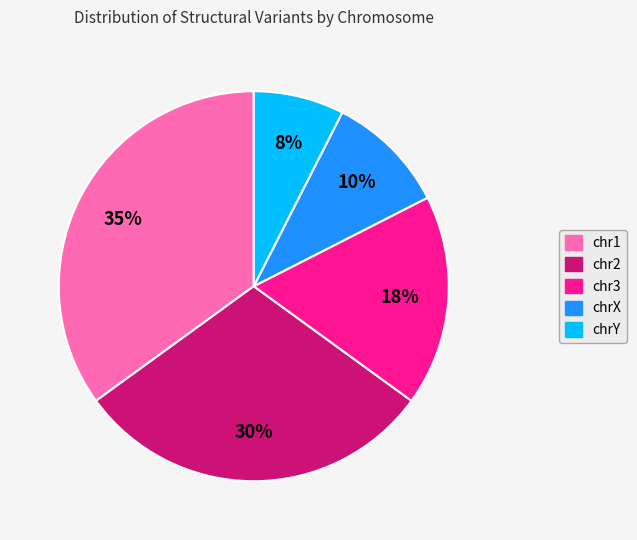

Does chrY represent more than half of the total?

No